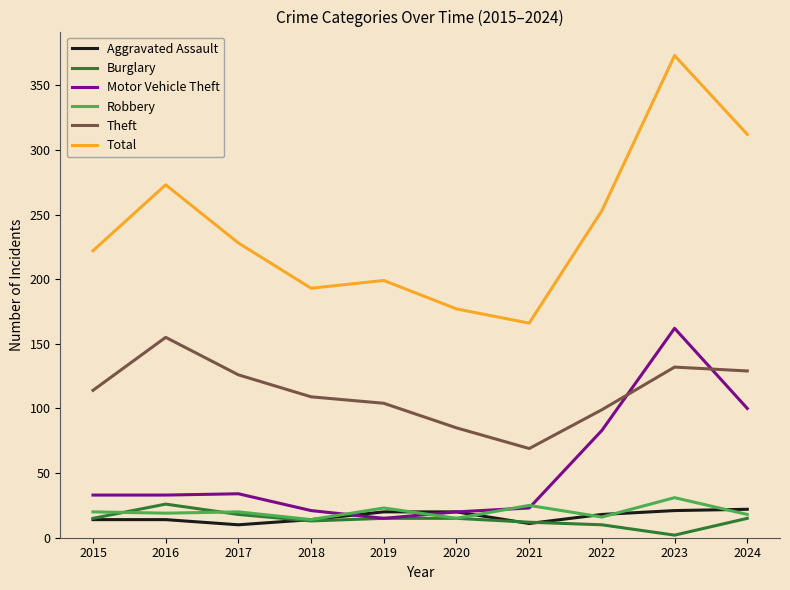

Read the Motor Vehicle Theft value at 2020.

20